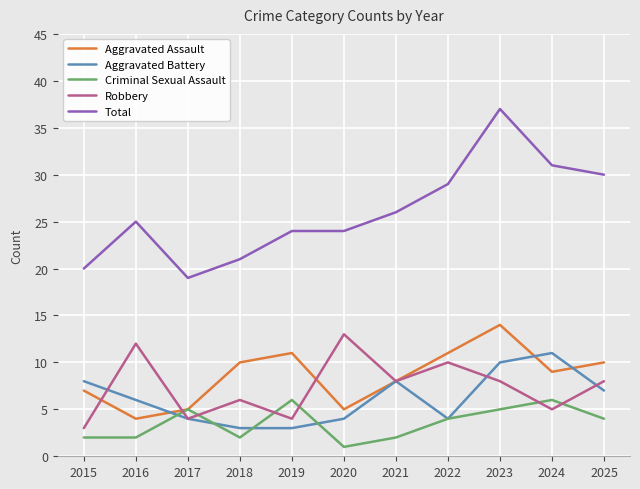

Reading left to right, what are all the values shown in this chart?

Aggravated Assault: 2015=7	2016=4	2017=5	2018=10	2019=11	2020=5	2021=8	2022=11	2023=14	2024=9	2025=10
Aggravated Battery: 2015=8	2016=6	2017=4	2018=3	2019=3	2020=4	2021=8	2022=4	2023=10	2024=11	2025=7
Criminal Sexual Assault: 2015=2	2016=2	2017=5	2018=2	2019=6	2020=1	2021=2	2022=4	2023=5	2024=6	2025=4
Robbery: 2015=3	2016=12	2017=4	2018=6	2019=4	2020=13	2021=8	2022=10	2023=8	2024=5	2025=8
Total: 2015=20	2016=25	2017=19	2018=21	2019=24	2020=24	2021=26	2022=29	2023=37	2024=31	2025=30